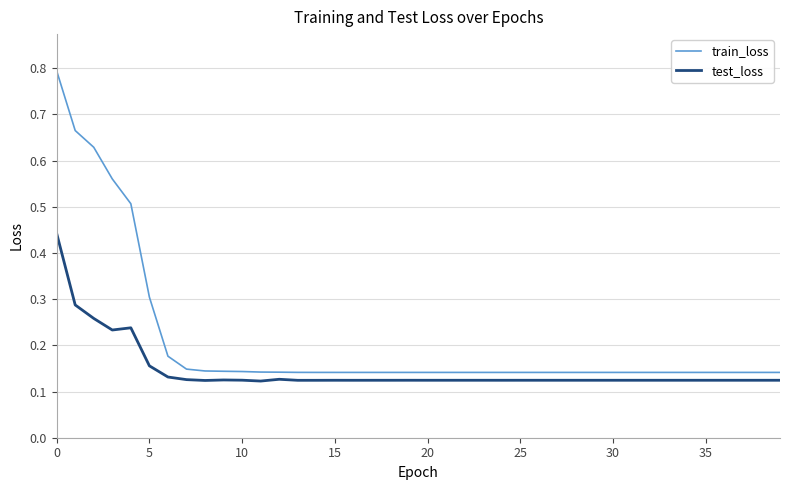

What is the highest value of the train_loss series?

0.8